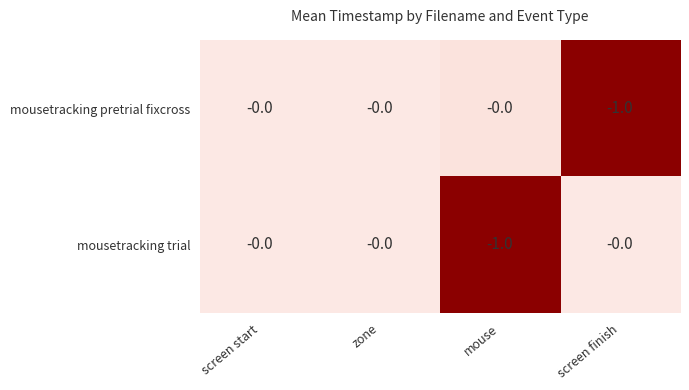

Reading left to right, list all the values displayed in this chart.

mousetracking pretrial fixcross: 0	0	0	-1
mousetracking trial: 0	0	-1	0